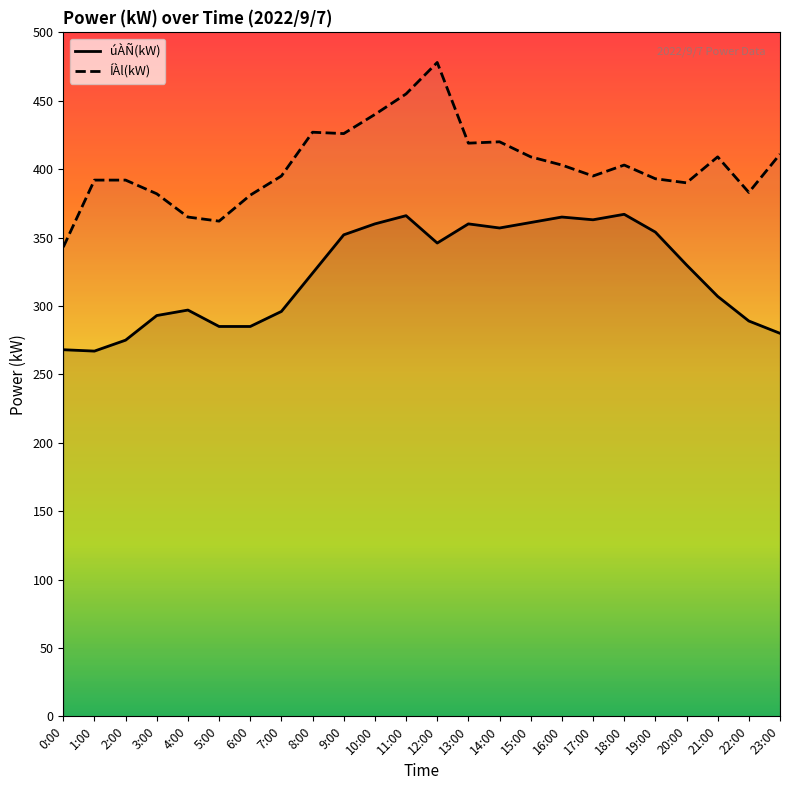

At which category does úÀÑ(kW) reach its first local valley?

1:00